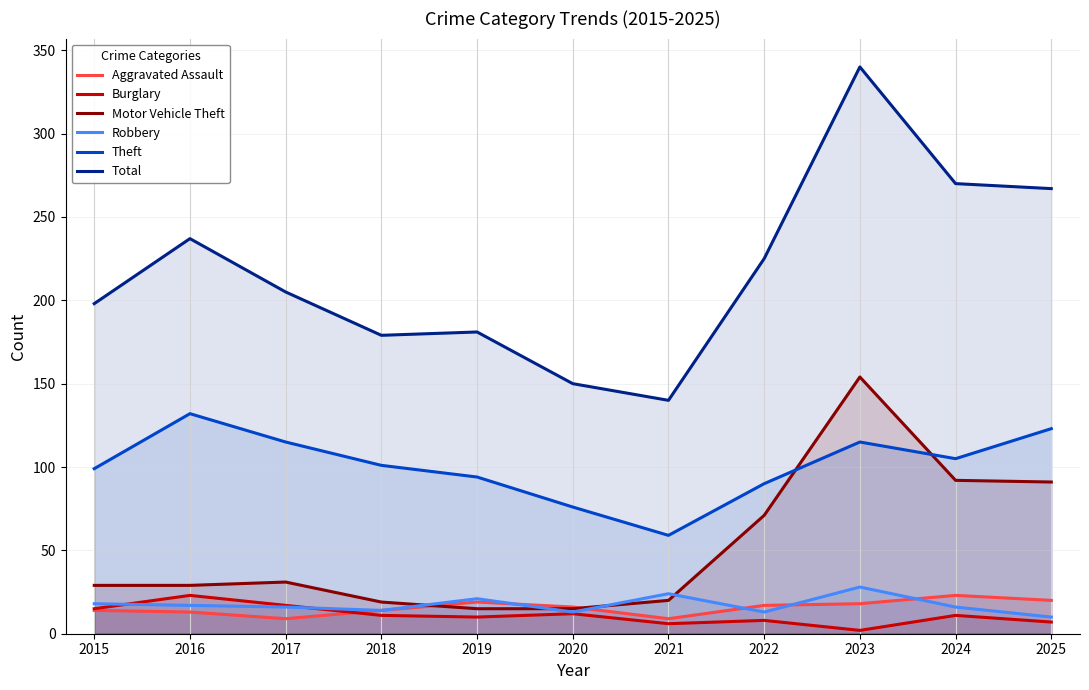

What is the minimum value shown in the chart?

2